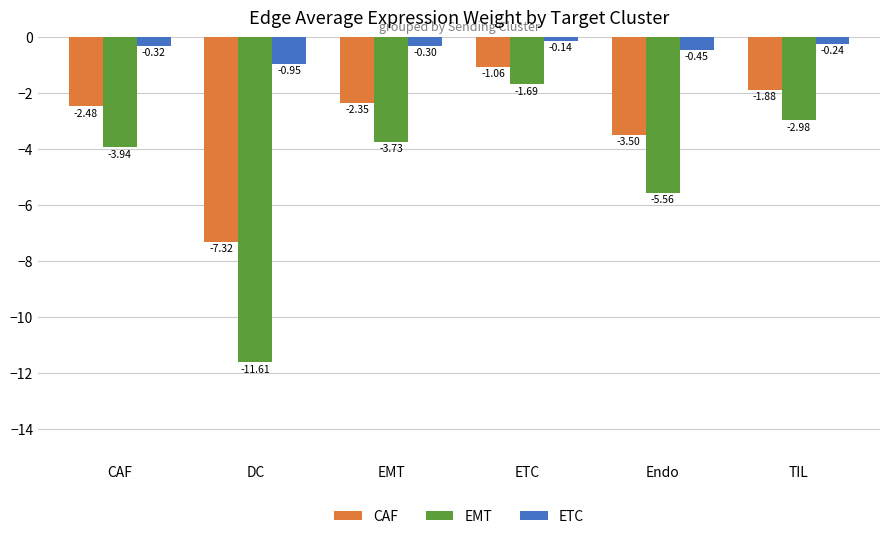

What position from the right is EMT?

4